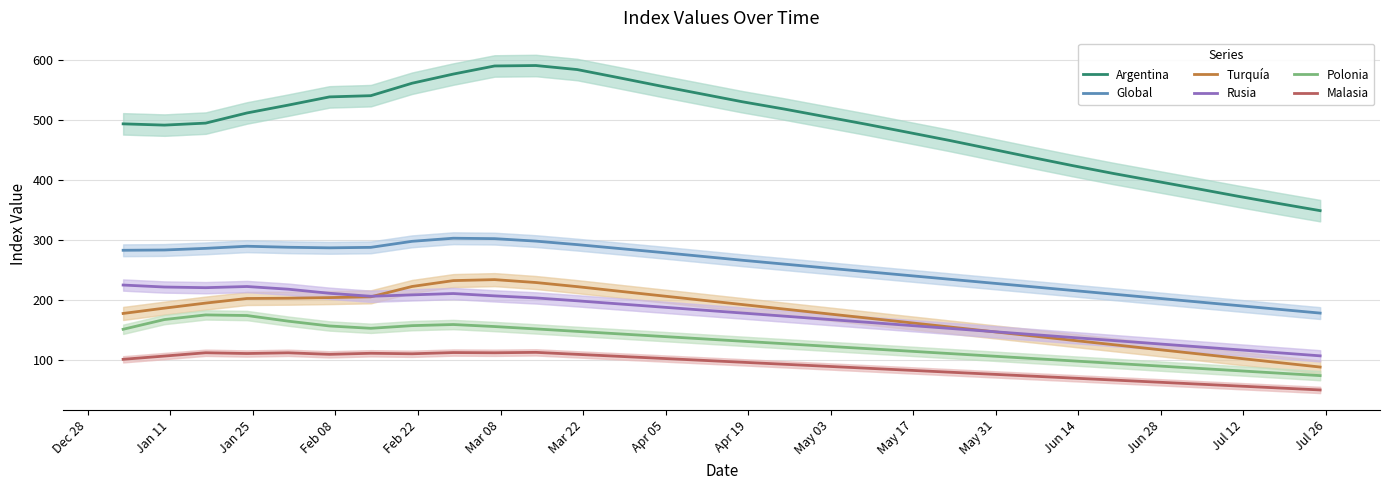

True or false: Turquía and Argentina intersect in this chart.

False